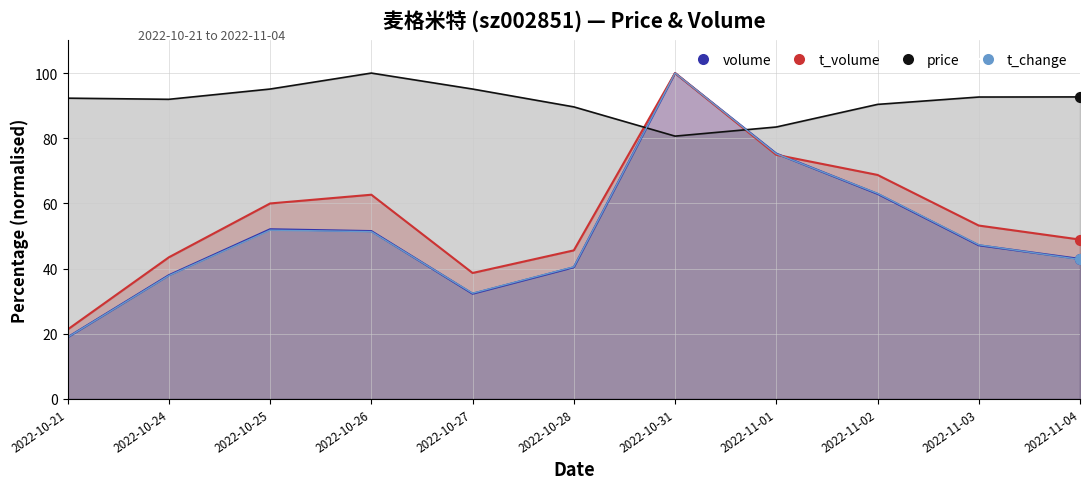

Which series has the largest total across all categories?

price